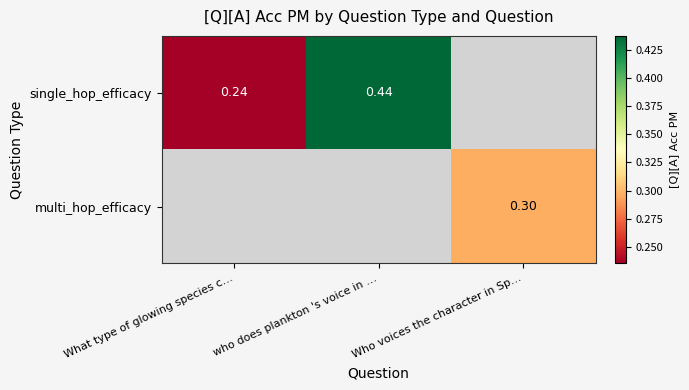

Is it true that single_hop_efficacy equals 0.2 at What type of glowing species c…?

True